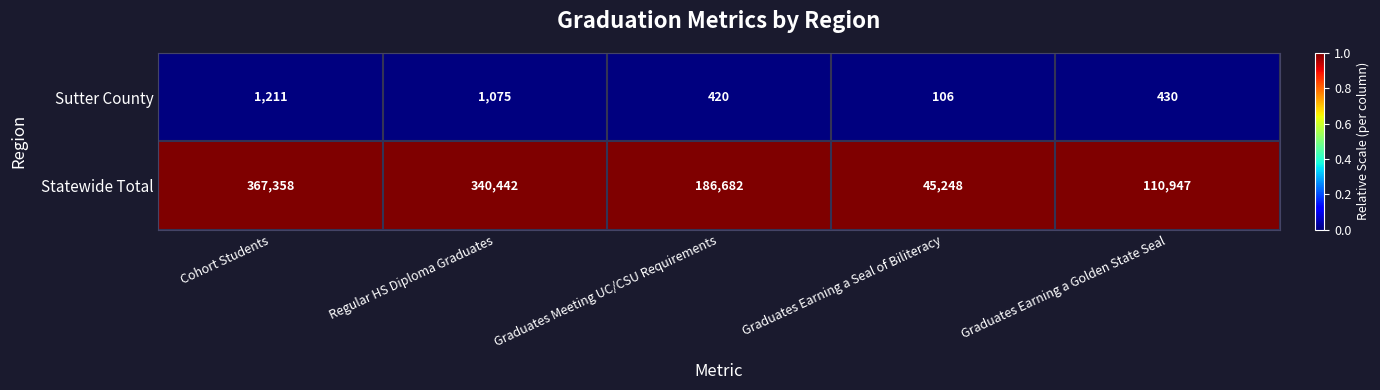

Is it true that Sutter County equals 256 at Graduates Earning a Golden State Seal?

False